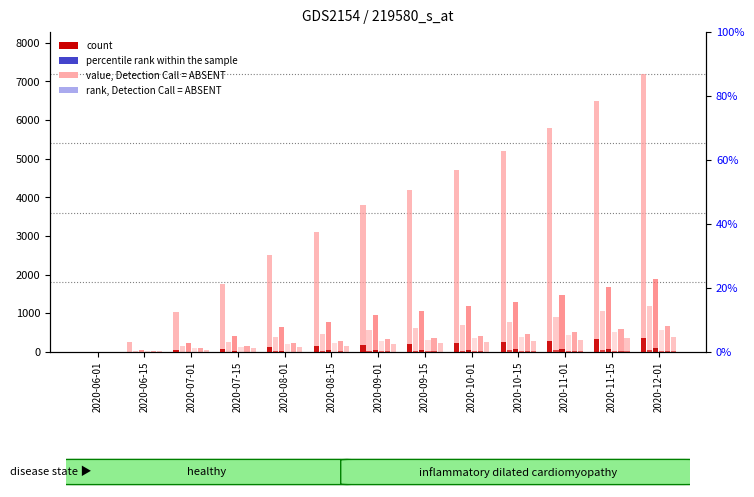

What is the value of the GE bar at the 3rd from the left?

56